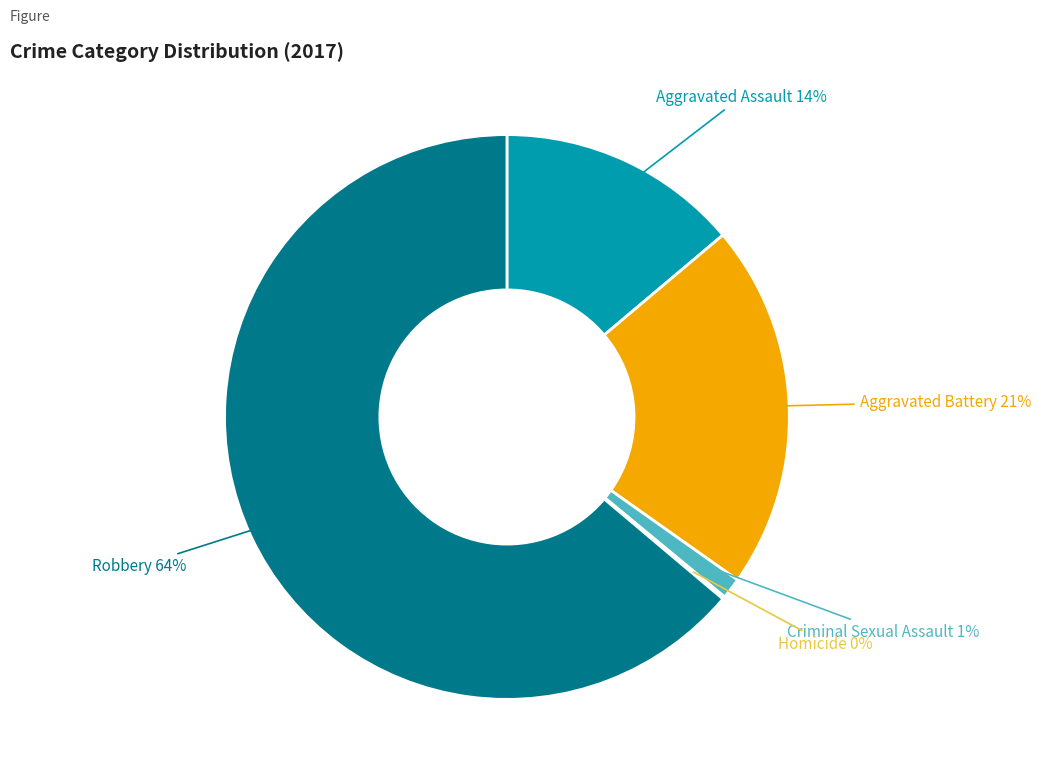

Is the sum of Aggravated Assault and Aggravated Battery greater than half?

No